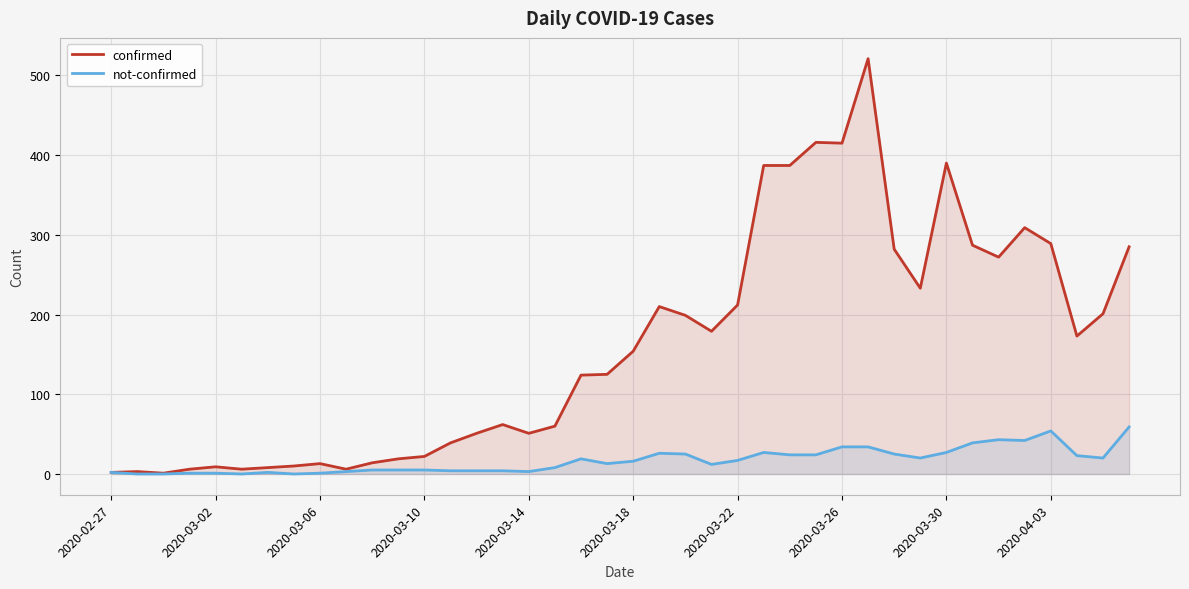

What is the total value across all series at 2020-03-30?

417